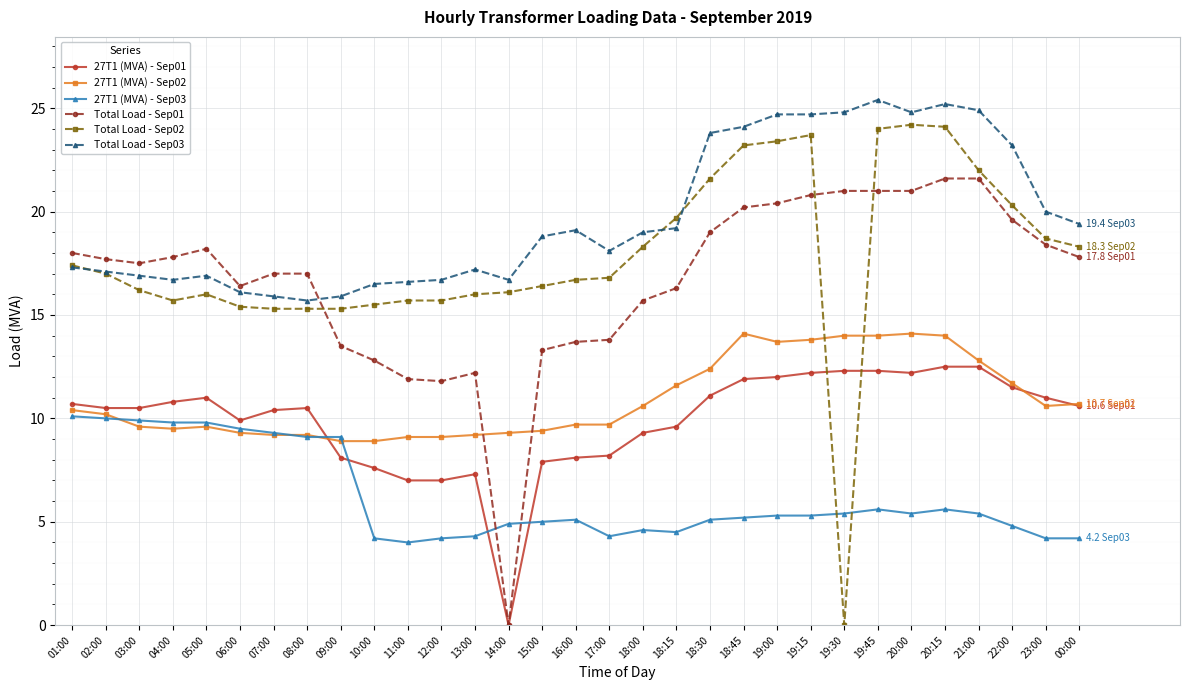

Between 07:00 and 09:00, which series saw the biggest shift?

Total Load - Sep01